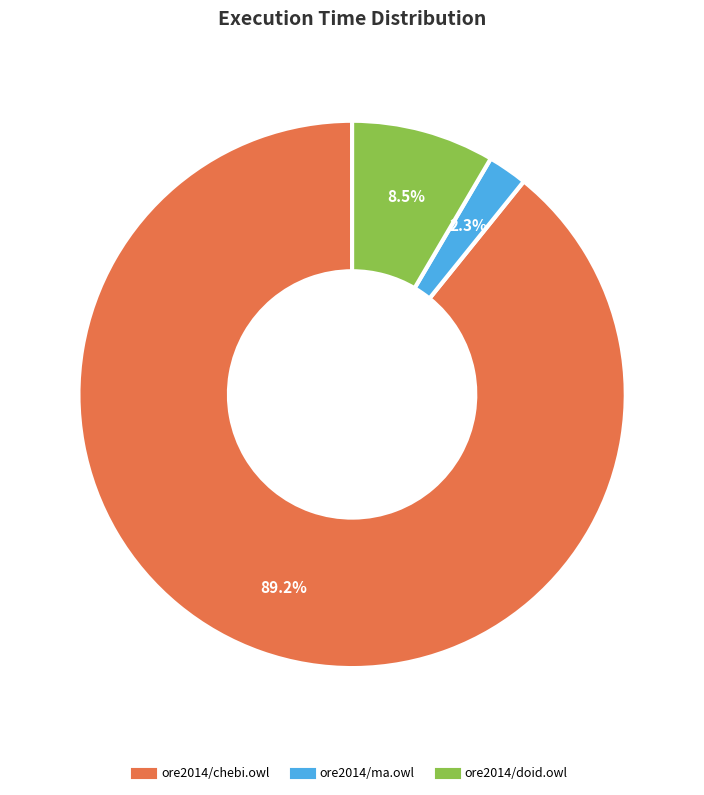

What percentage do ore2014/doid.owl and ore2014/chebi.owl together represent?

97.7%